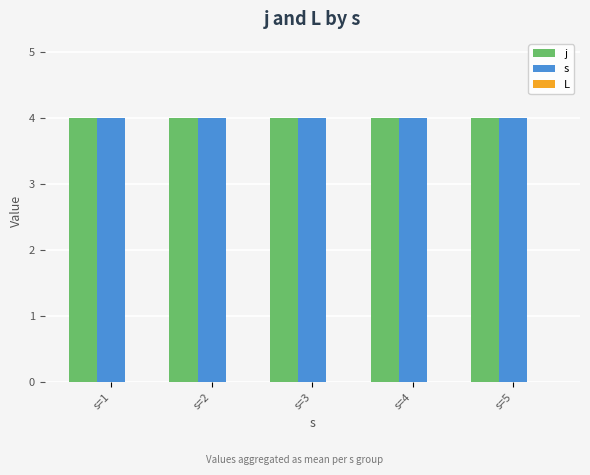

Rank the series at s=2 from lowest to highest value.

L, j, s